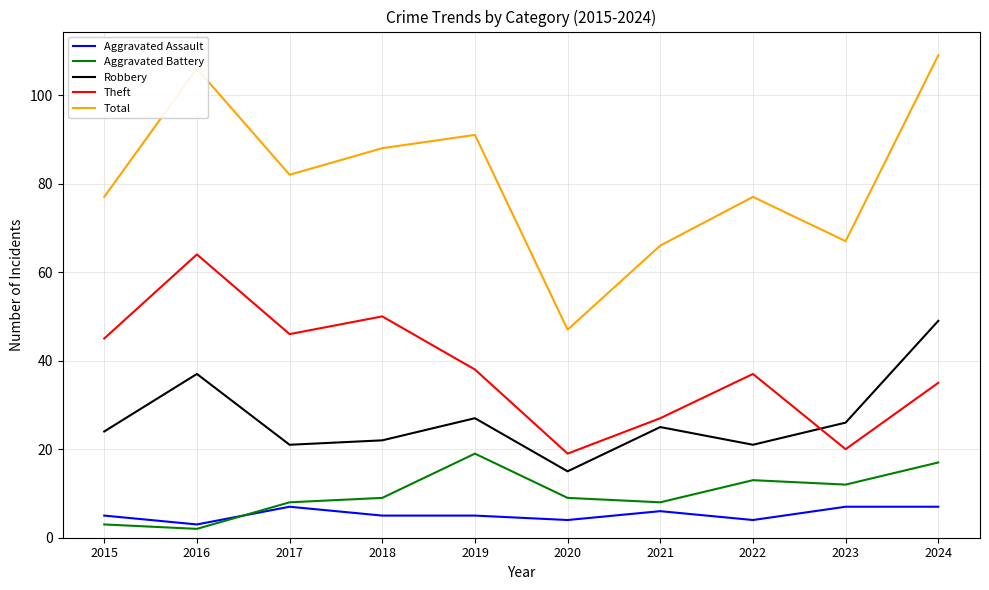

True or false: Robbery and Aggravated Assault cross at least once.

False